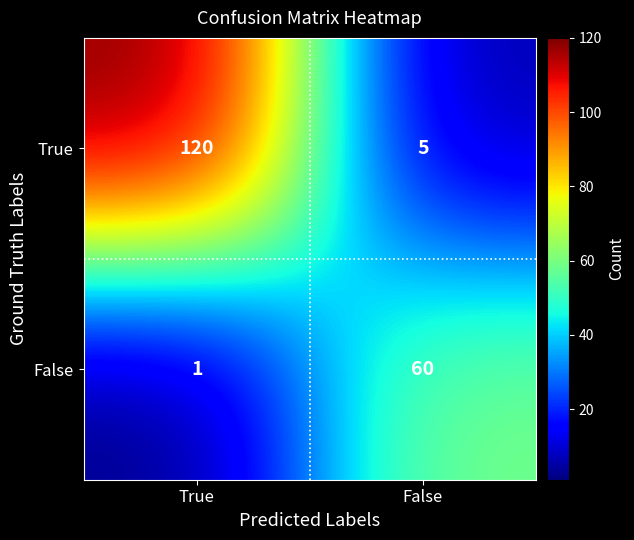

What is the sum of all True values?

125